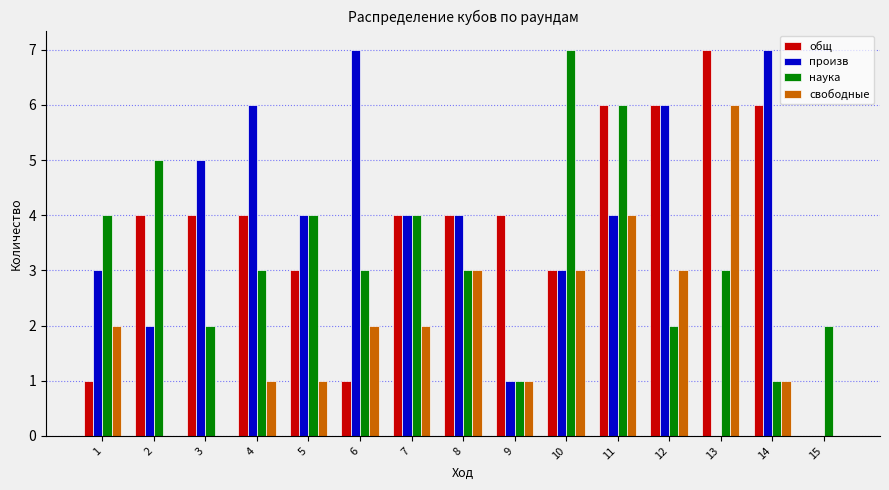

Reading right to left, what are all the values shown in this chart?

общ: 0	6	7	6	6	3	4	4	4	1	3	4	4	4	1
произв: 0	7	0	6	4	3	1	4	4	7	4	6	5	2	3
наука: 2	1	3	2	6	7	1	3	4	3	4	3	2	5	4
свободные: 0	1	6	3	4	3	1	3	2	2	1	1	0	0	2